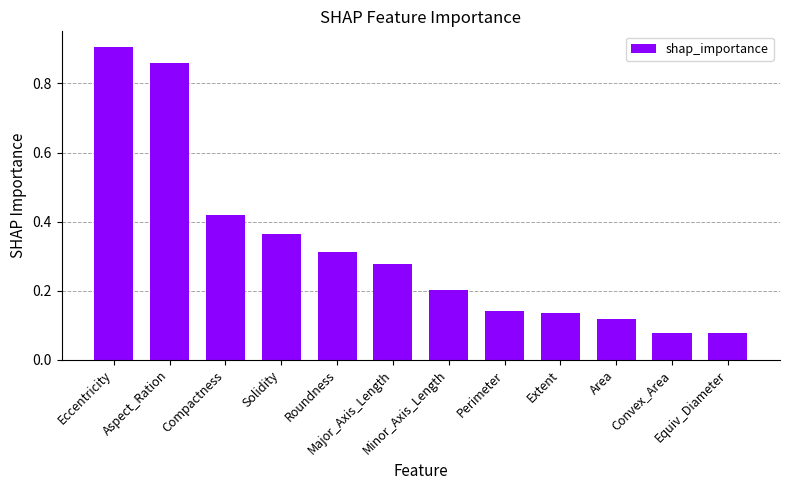

Count the number of categories in the chart.

12